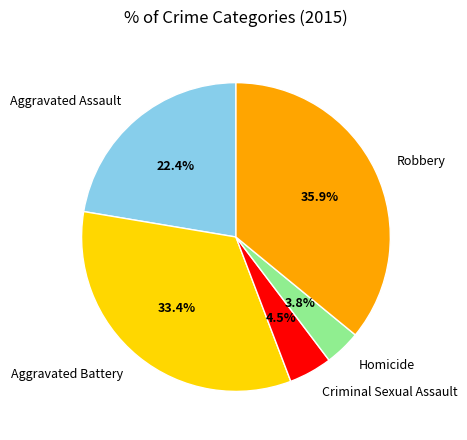

Is the sum of Homicide and Aggravated Battery greater than half?

No